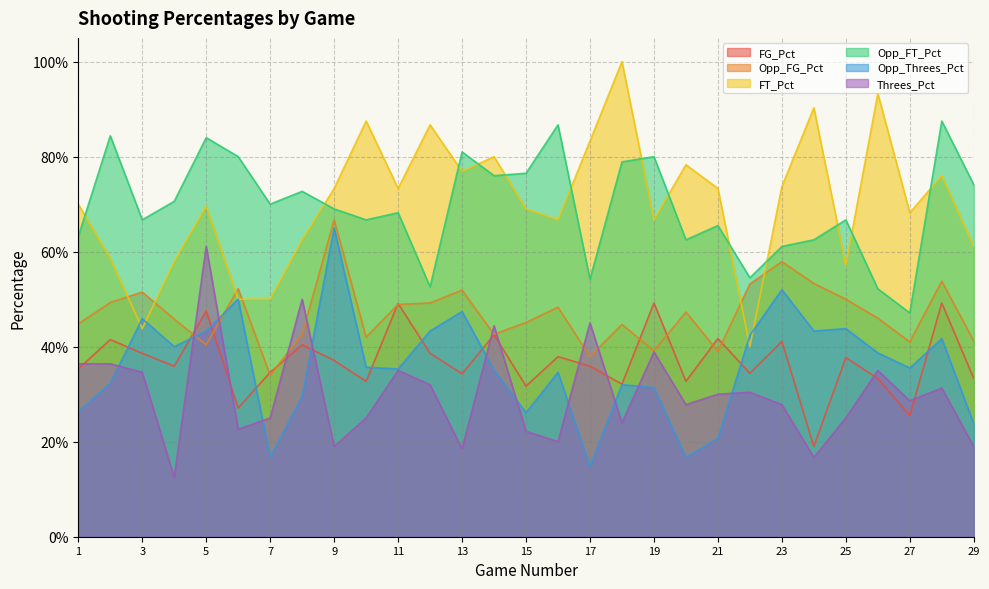

What is the total value across all series at 21?

2.7